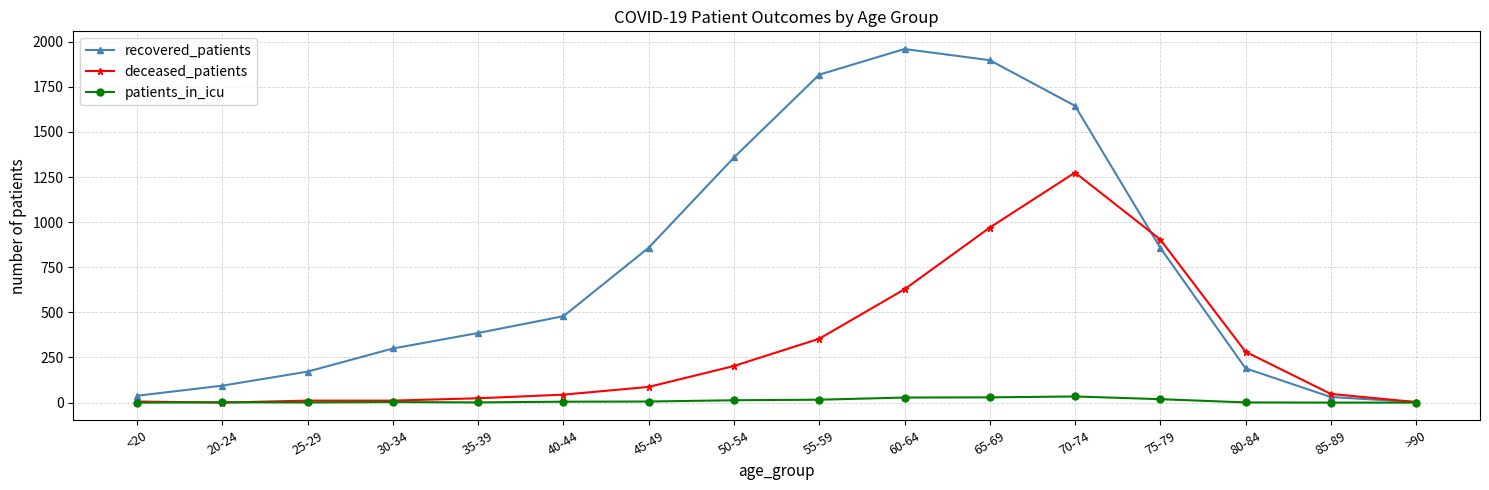

Rank the series at 80-84 from highest to lowest value.

deceased_patients, recovered_patients, patients_in_icu